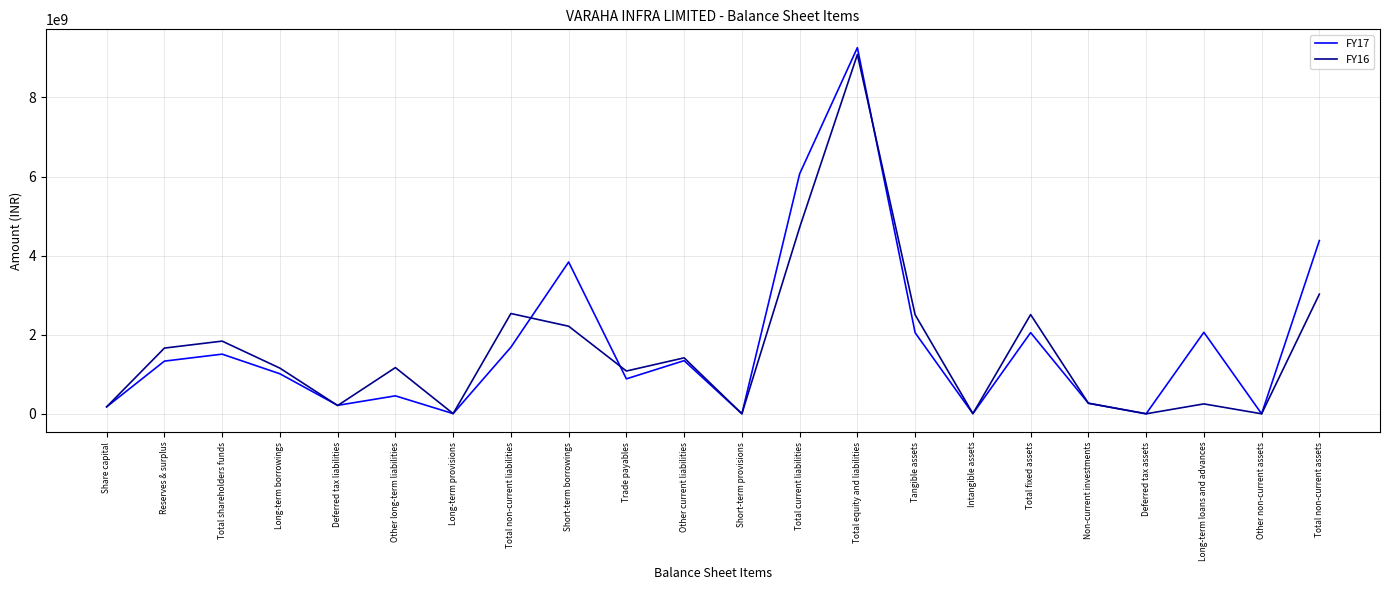

What is the total value across all series at Long-term provisions?

8749766